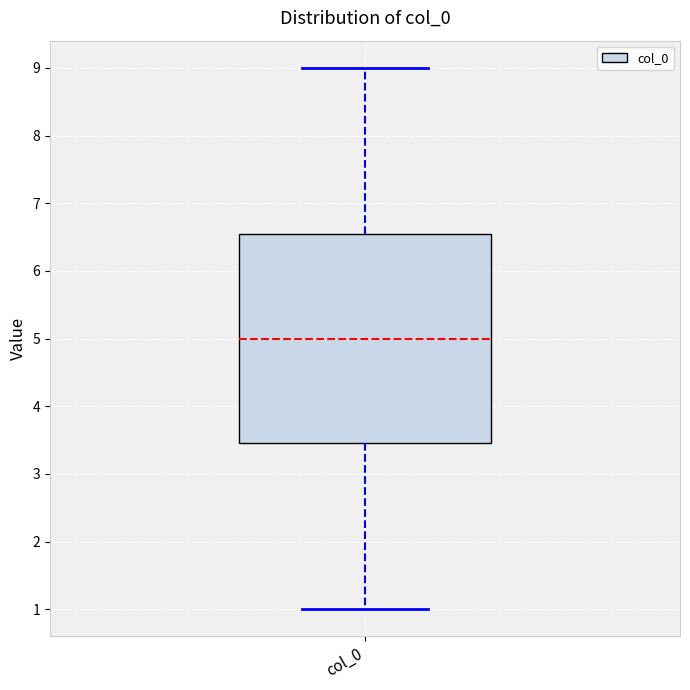

Transcribe this box plot: give where the median line is, the range the box spans, and where the two whiskers end, as read against the y-axis. The values are not printed on the chart, so give them approximately, as read against the axis.

median 5.0, box 3.5 to 6.5, whiskers 1.0 to 9.0